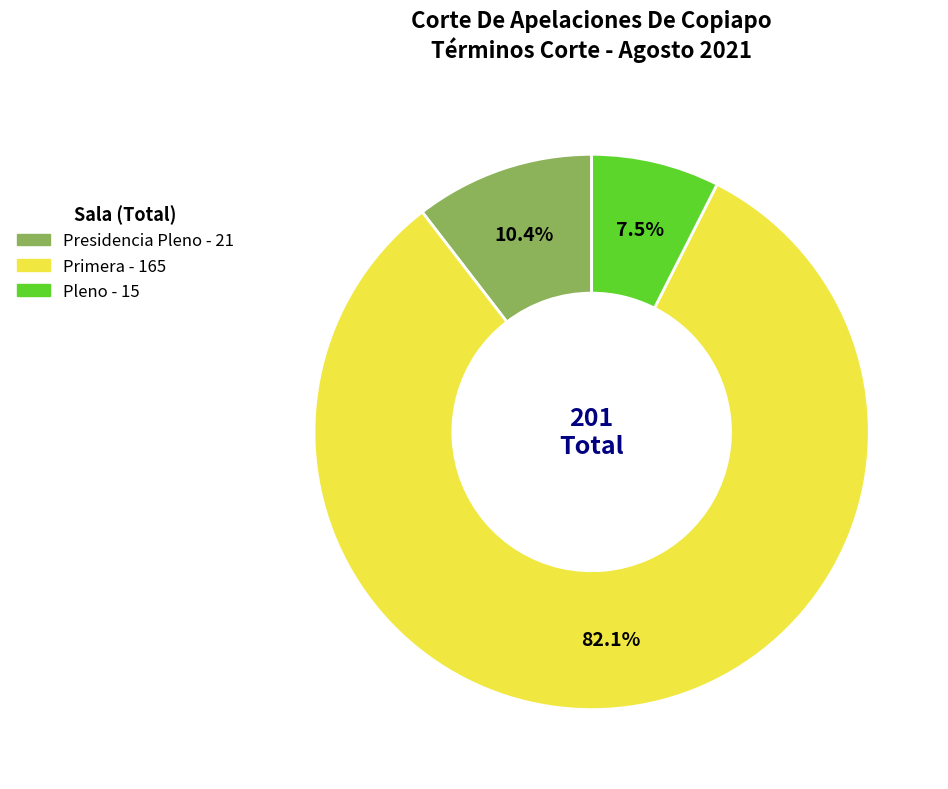

The Primera slice represents 91% of the pie. True or false?

False